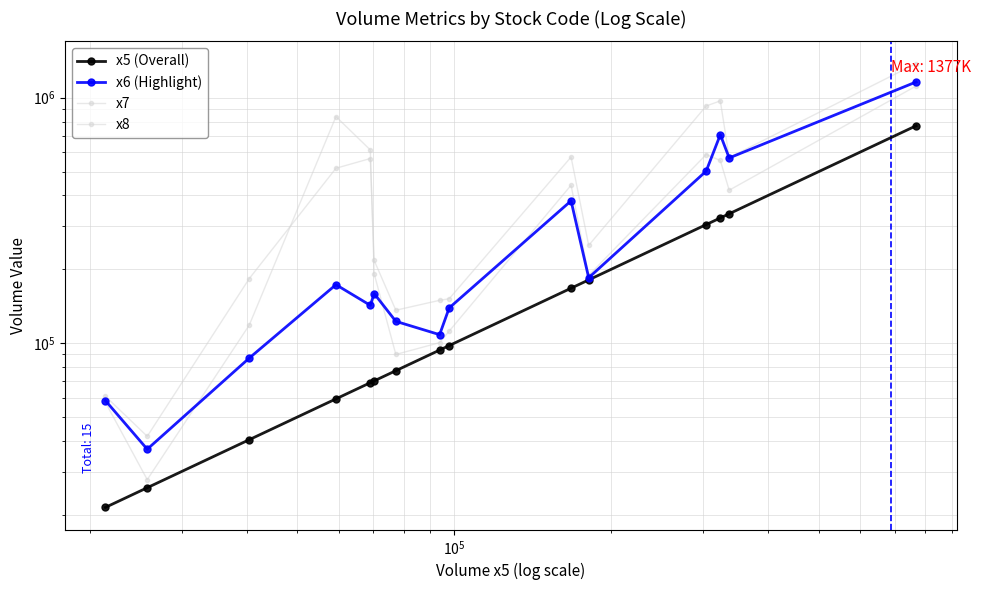

Is the value of x8 at 6 greater than the value of x5 at 13?

No